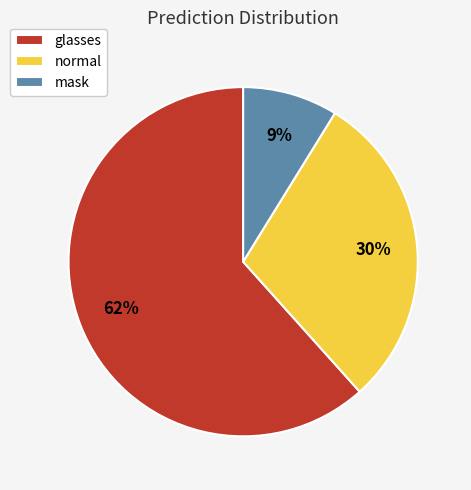

Does glasses represent more than half of the total?

Yes